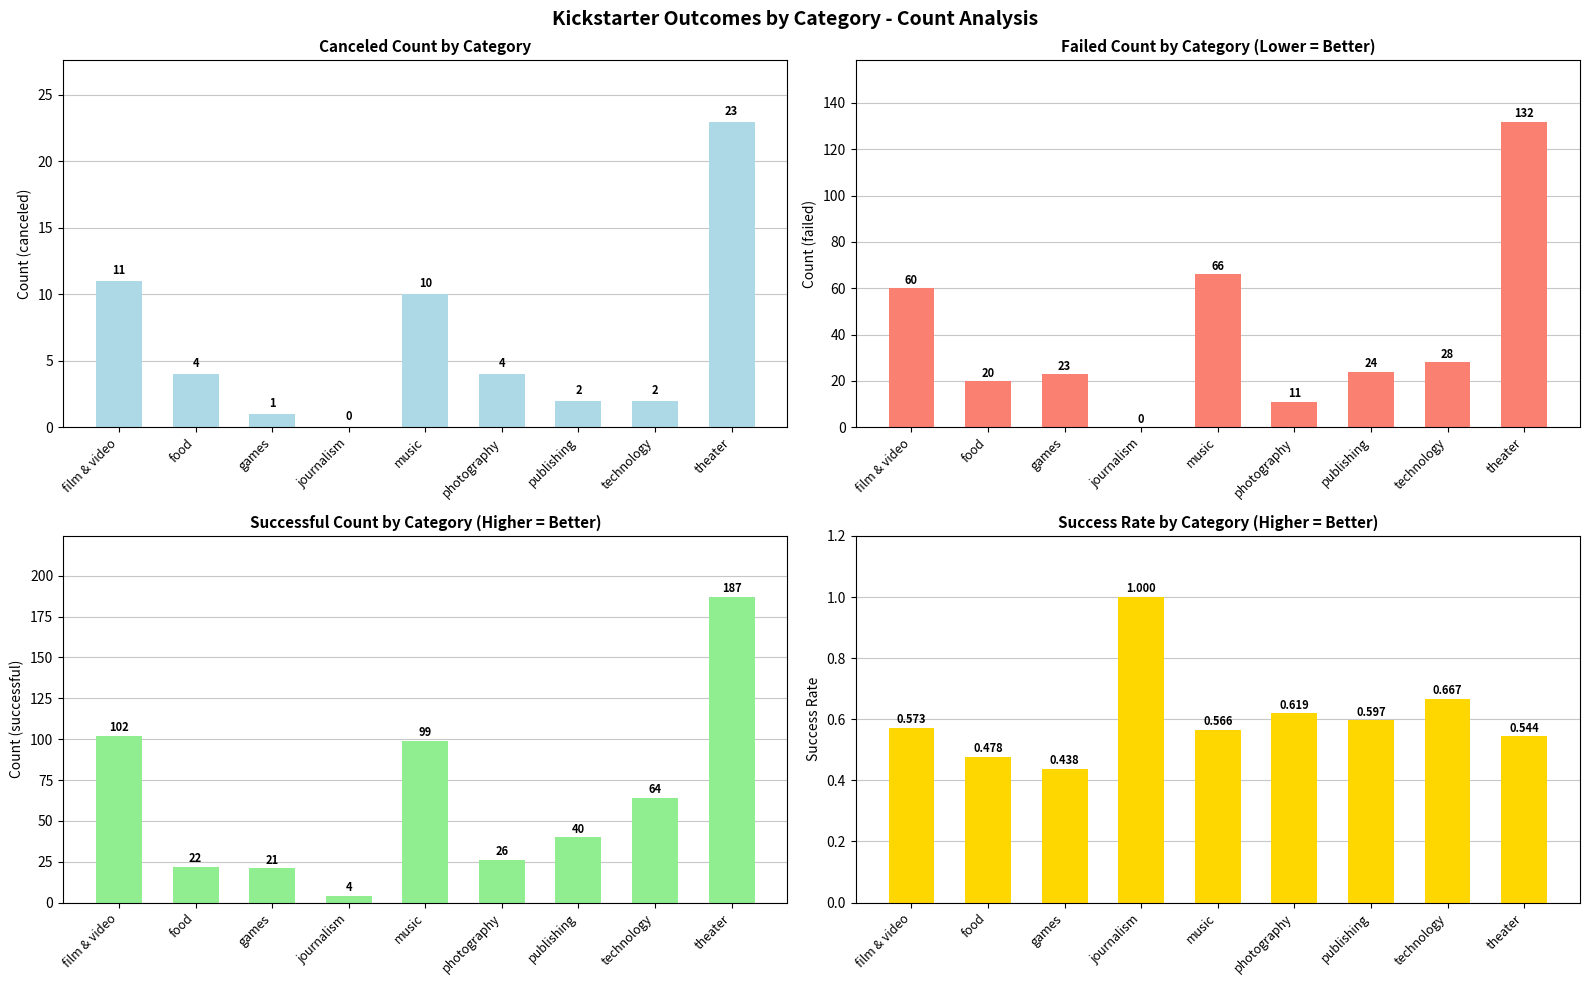

Does the chart contain any negative values?

No